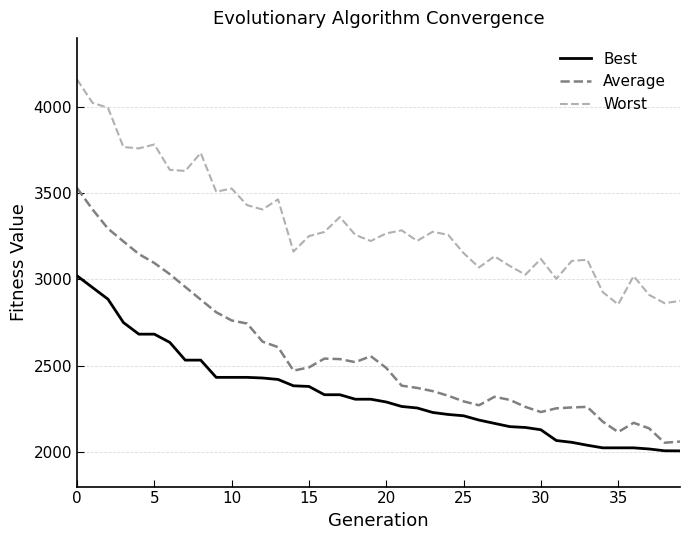

What is the smallest value displayed?

2006.9